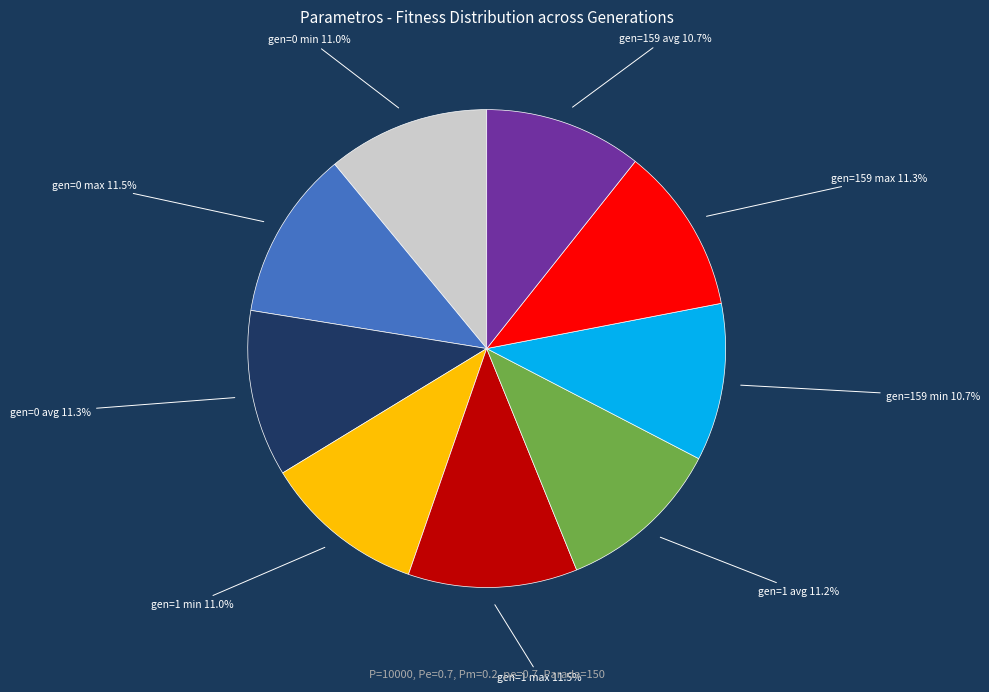

Combined, do gen=0 min and gen=1 avg account for over 50%?

No